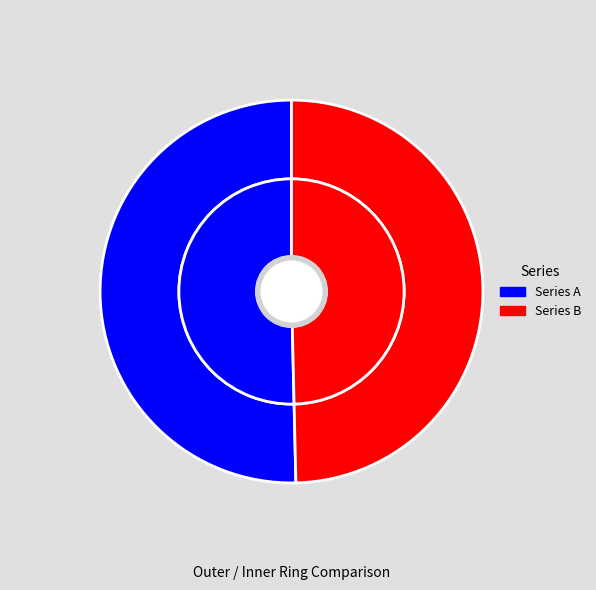

Is 丰城笔会四首 其三 偕游丰水湖公园有和合塔与状元楼并峙予独敛足塔下 the majority of the pie?

Yes